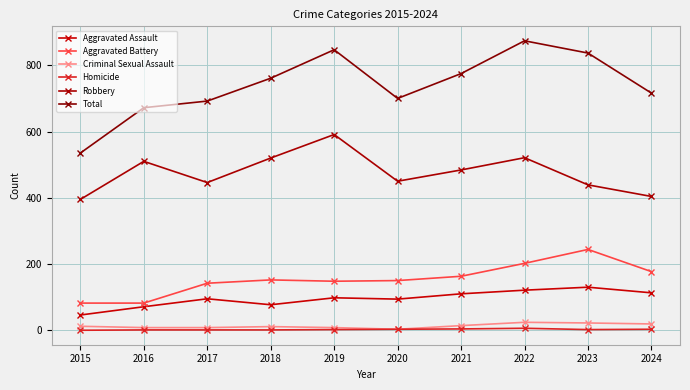

How many data points does each series have?

10